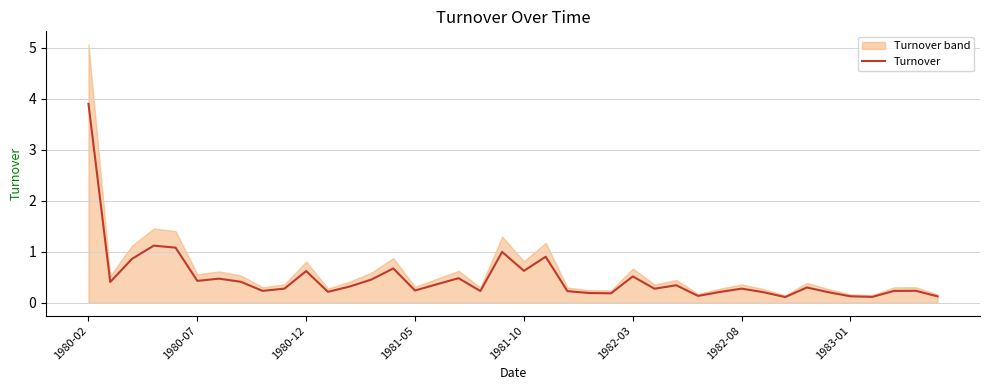

What is the greatest value displayed?

3.9